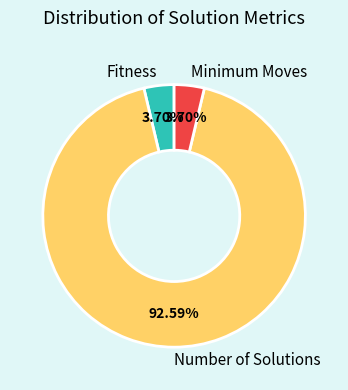

To the nearest percent, what is the average slice percentage?

33%